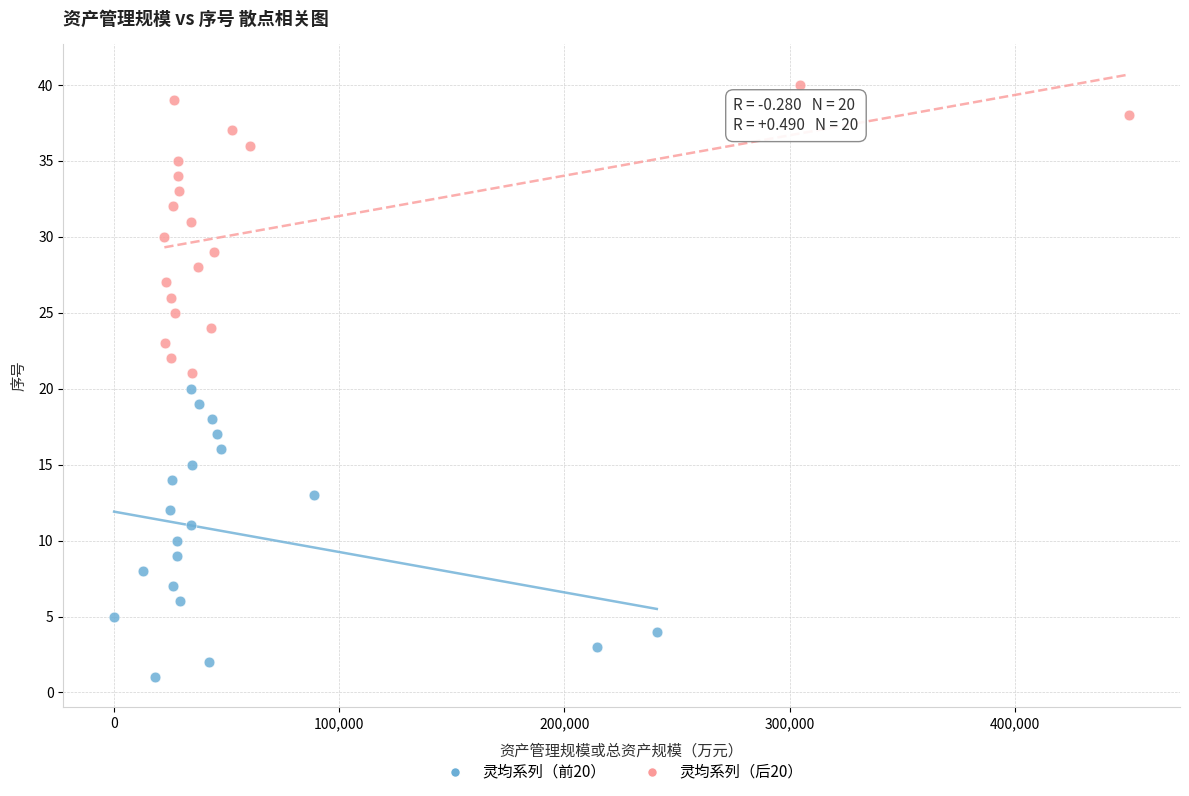

Which series contains the lowest Y value?

灵均系列（前20）